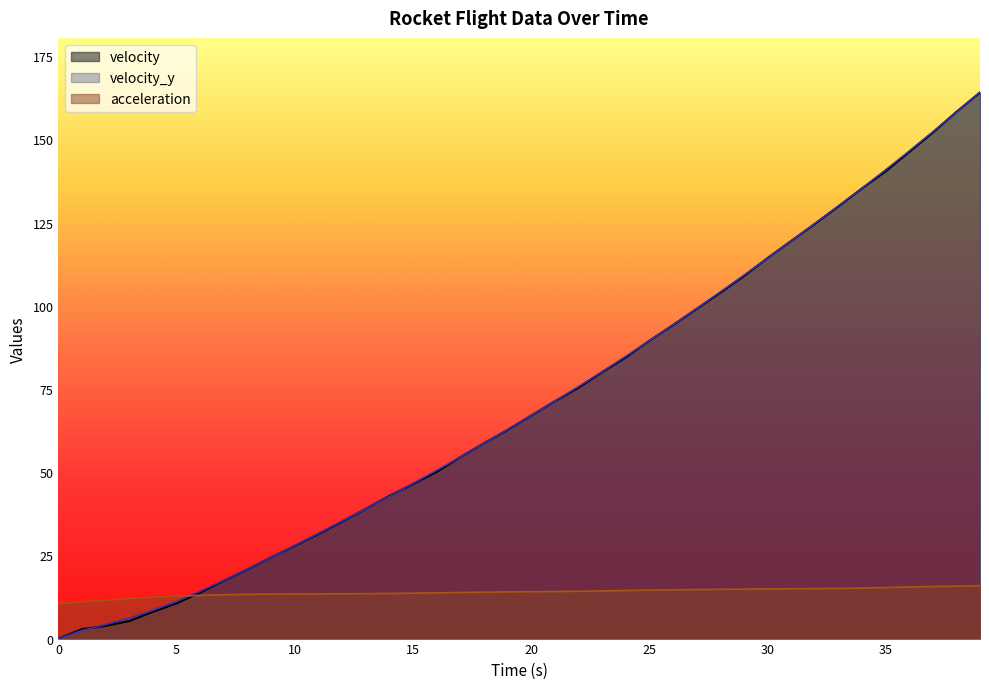

Reading left to right, transcribe all the data shown in this chart.

velocity: 0=0.0	1=2.8	2=3.8	3=5.3	4=8.0	5=10.6	6=13.9	7=17.4	8=20.8	9=24.4	10=27.9	11=31.5	12=35.2	13=39.0	14=42.9	15=46.4	16=50.1	17=54.5	18=58.7	19=62.7	20=67.0	21=71.3	22=75.4	23=80.0	24=84.5	25=89.5	26=94.2	27=99.1	28=103.9	29=108.9	30=114.3	31=119.5	32=124.6	33=129.9	34=135.3	35=140.4	36=146.2	37=152.1	38=158.3	39=164.1
velocity_y: 0=0.0	1=2.5	2=4.2	3=6.2	4=8.5	5=11.2	6=14.2	7=17.5	8=20.9	9=24.4	10=28.0	11=31.6	12=35.3	13=39.0	14=42.8	15=46.6	16=50.5	17=54.5	18=58.6	19=62.8	20=67.0	21=71.3	22=75.7	23=80.2	24=84.8	25=89.5	26=94.3	27=99.1	28=104.1	29=109.2	30=114.3	31=119.5	32=124.7	33=130.0	34=135.3	35=140.8	36=146.5	37=152.3	38=158.2	39=164.2
acceleration: 0=10.5	1=11.0	2=11.5	3=12.0	4=12.4	5=12.7	6=13.0	7=13.2	8=13.3	9=13.4	10=13.4	11=13.4	12=13.5	13=13.5	14=13.6	15=13.7	16=13.8	17=13.9	18=14.0	19=14.0	20=14.1	21=14.1	22=14.2	23=14.3	24=14.4	25=14.6	26=14.7	27=14.7	28=14.8	29=14.9	30=14.9	31=15.0	32=15.0	33=15.1	34=15.2	35=15.3	36=15.5	37=15.6	38=15.8	39=15.8